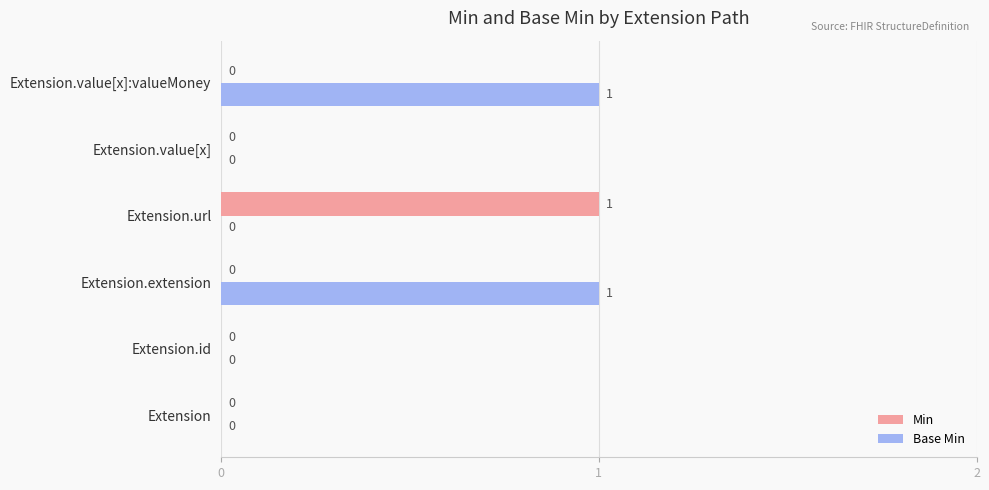

How many positive values does the Base Min series have?

2